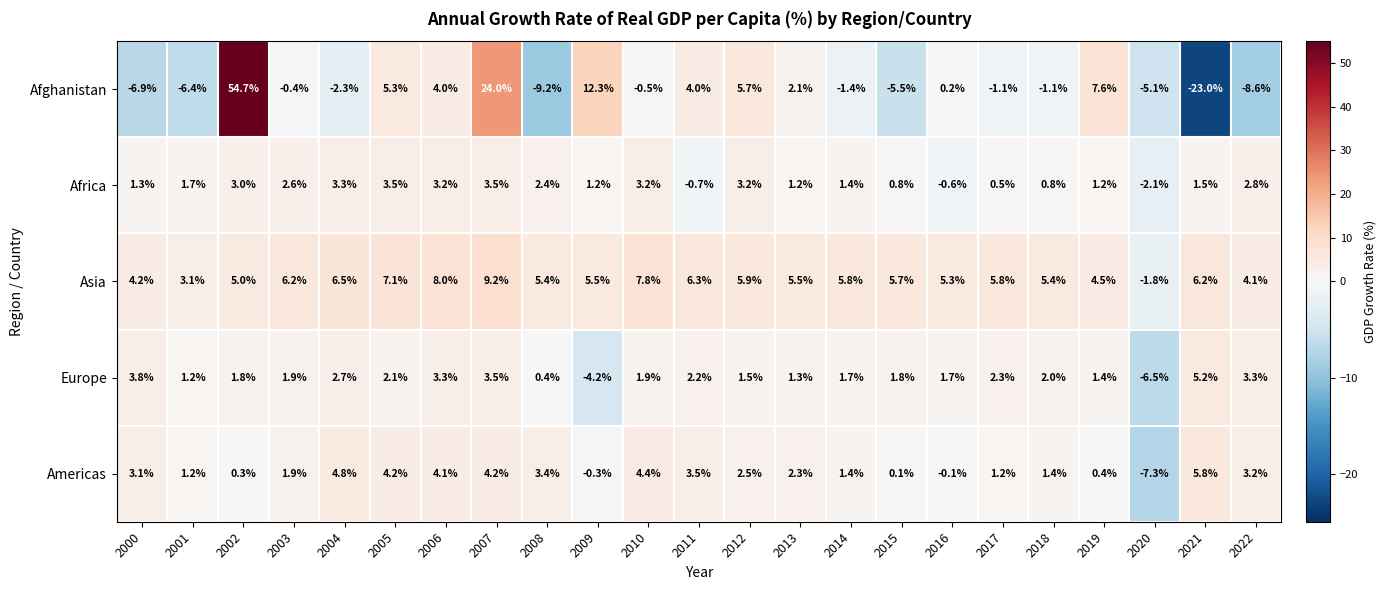

What is the average value of the Asia series?

5.5